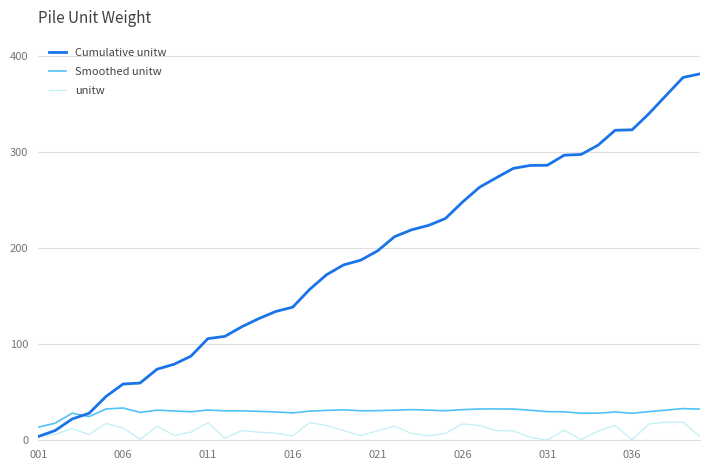

How many lines are shown in the chart?

3